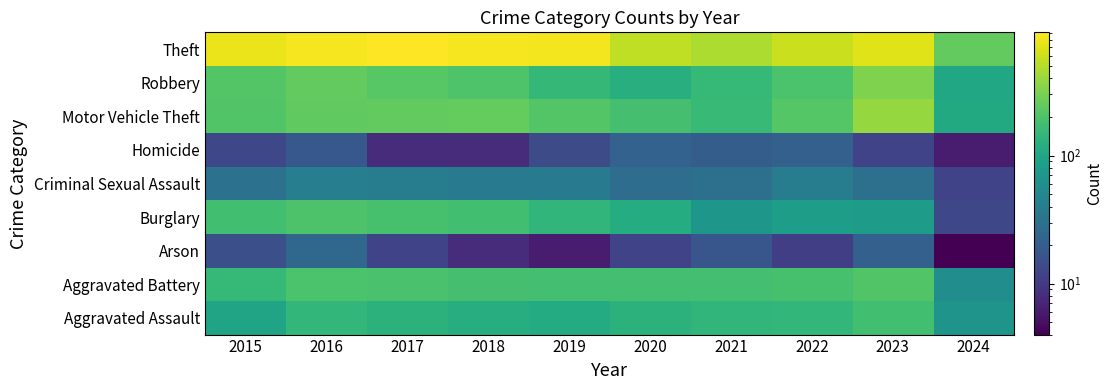

What is the total value across all series at 2019?

1702